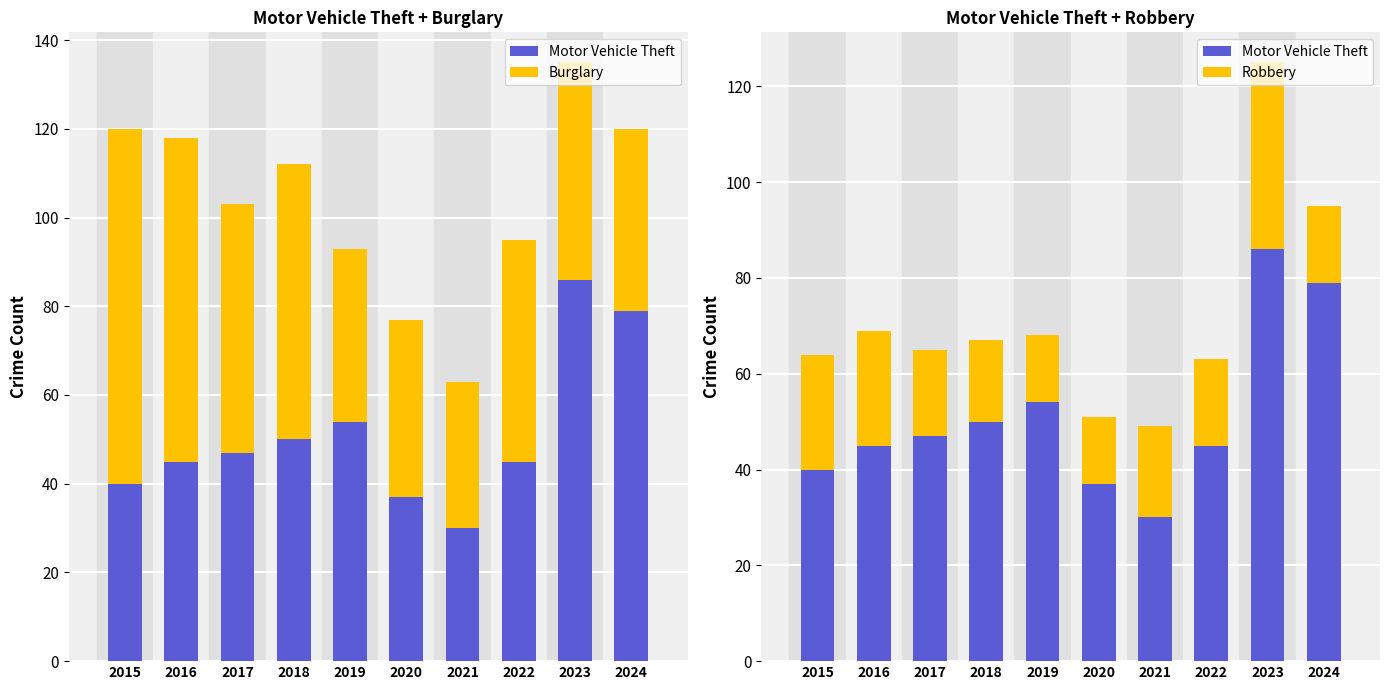

Where does the Motor Vehicle Theft series first go above 47?

2018